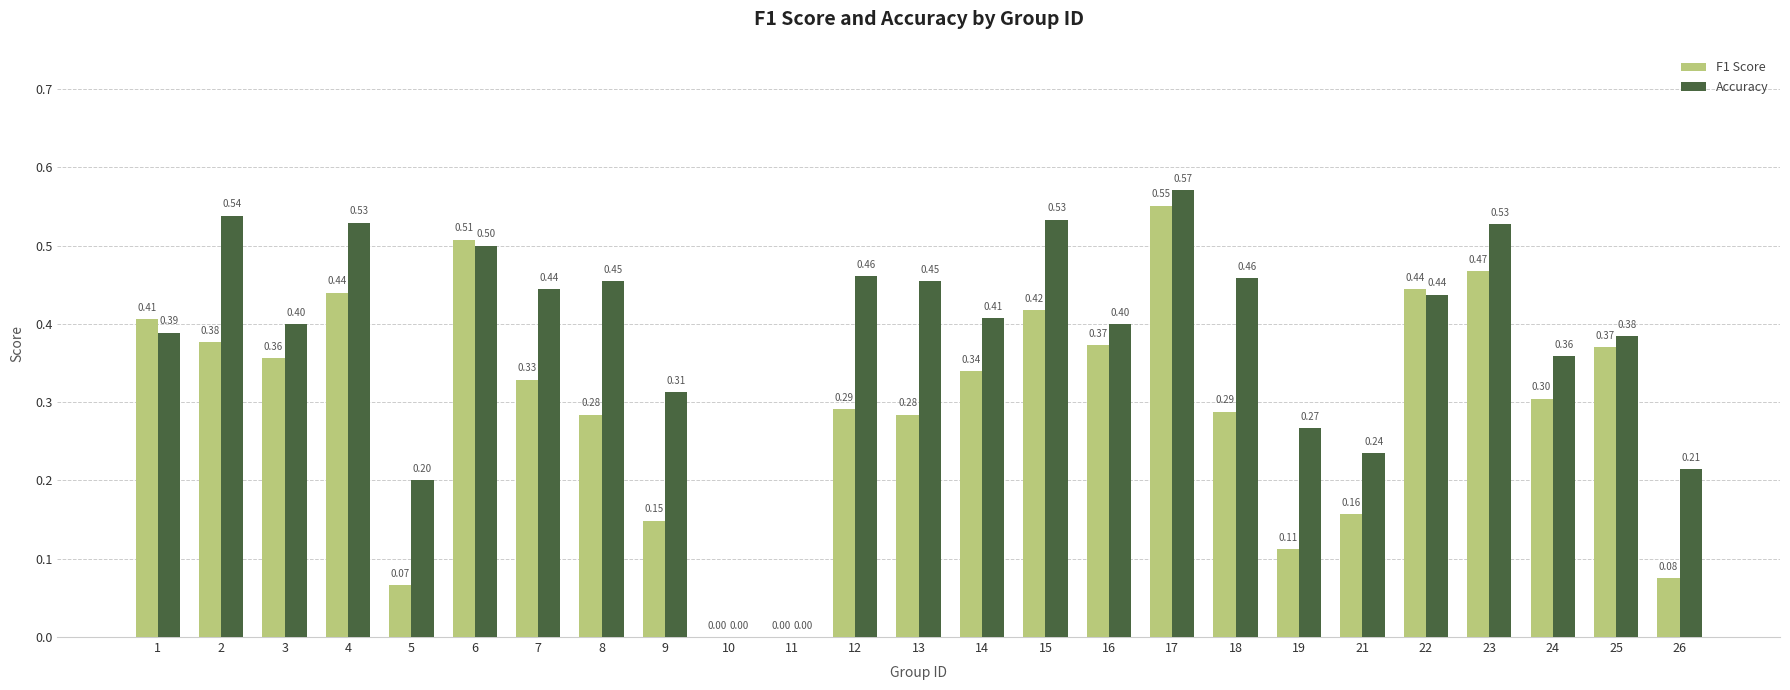

Does the chart contain stacked bars?

No